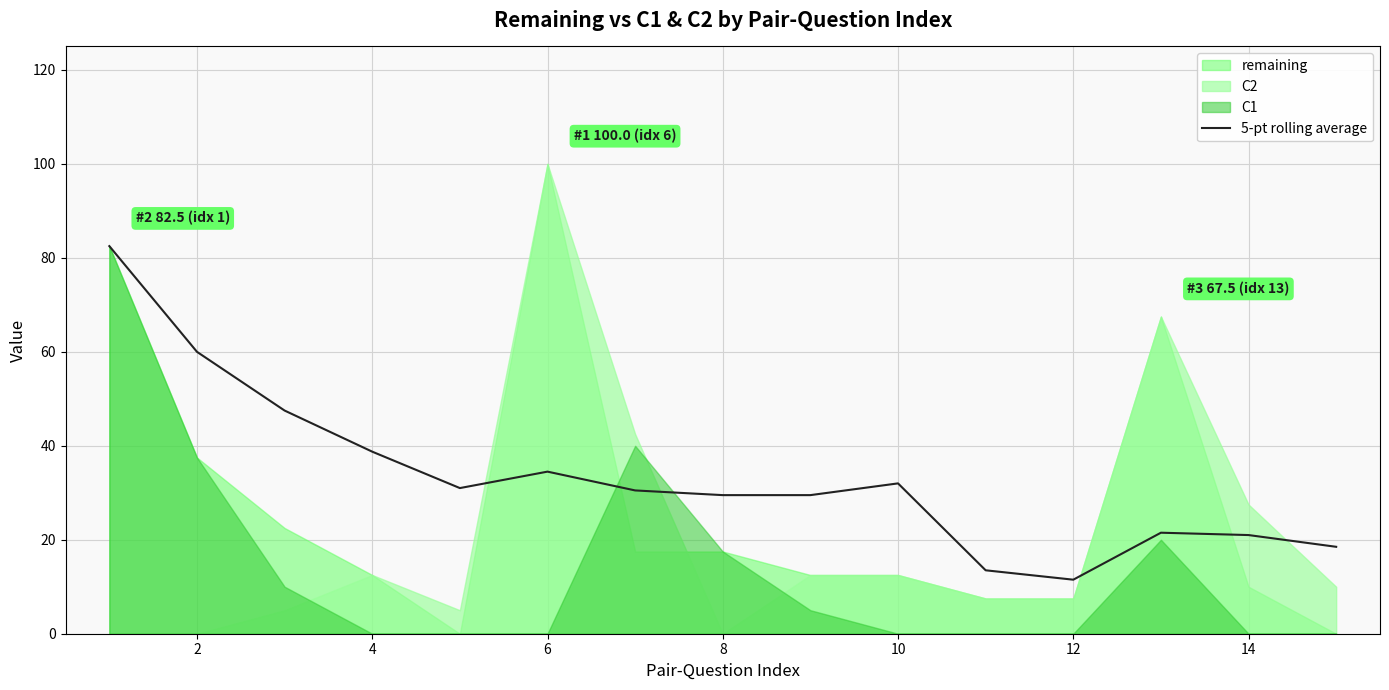

What is the lowest value of the 5-pt rolling average series?

11.5